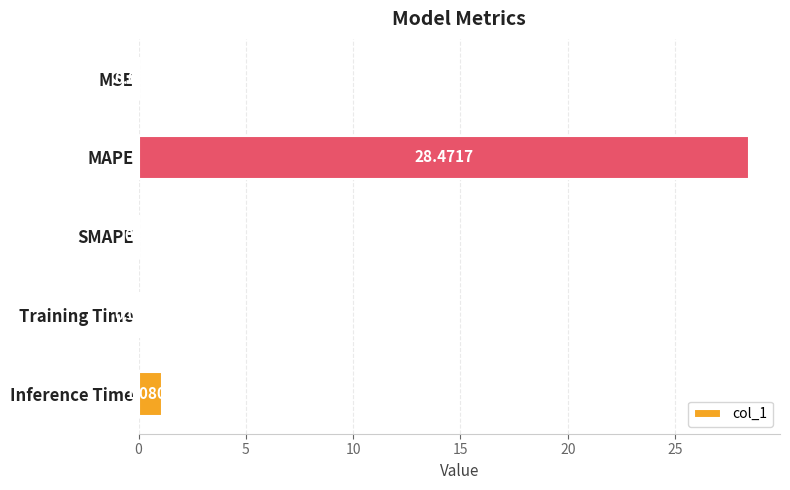

Which category has the highest value across all series?

MAPE